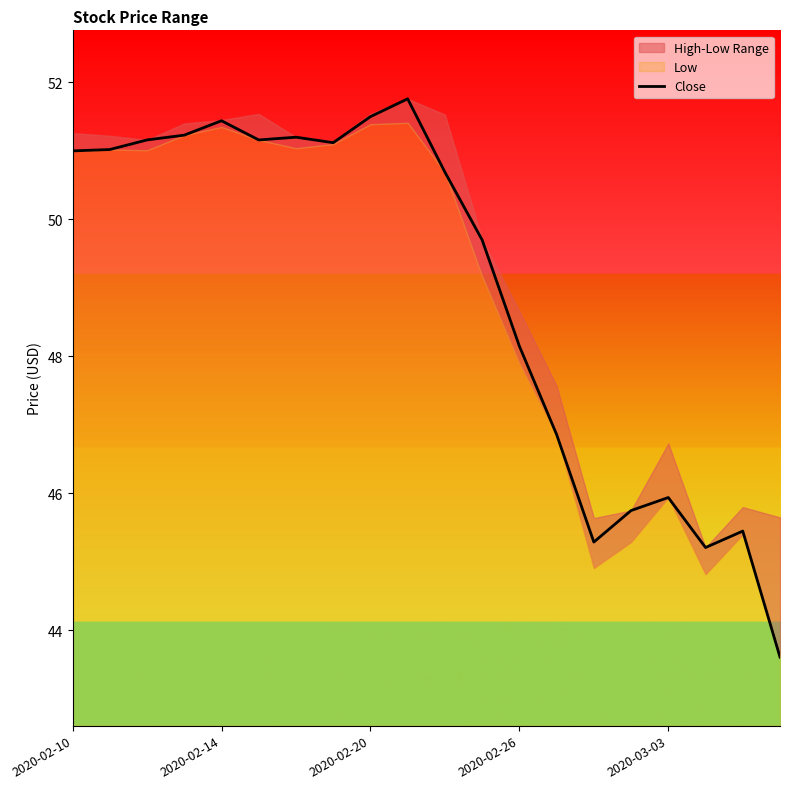

Does the chart display data point markers on the line(s)?

No